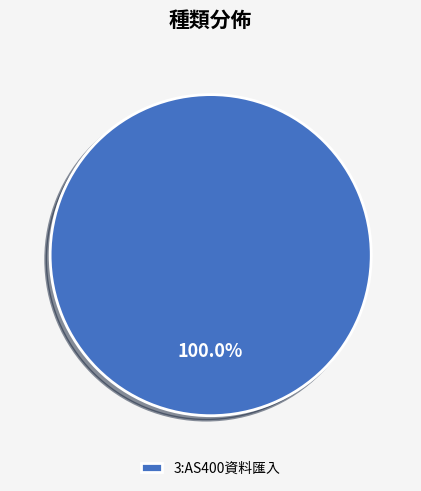

Rank the categories by value from highest to lowest.

3:AS400資料匯入